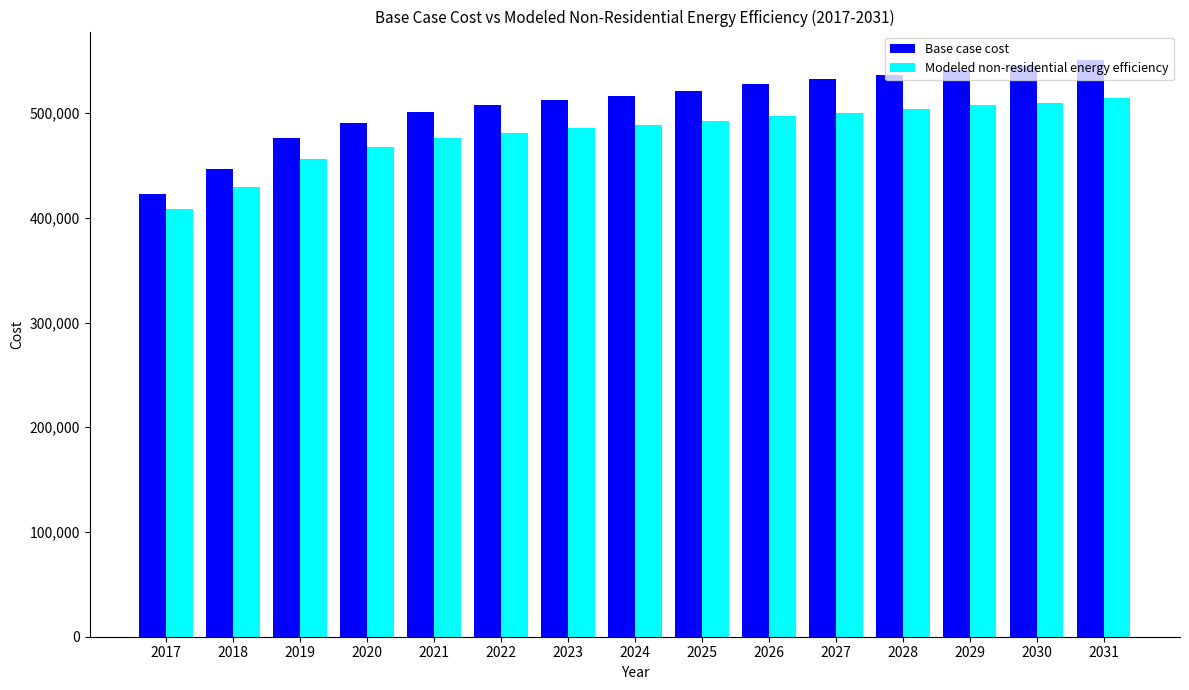

Which series has the widest spread of values?

Base case cost